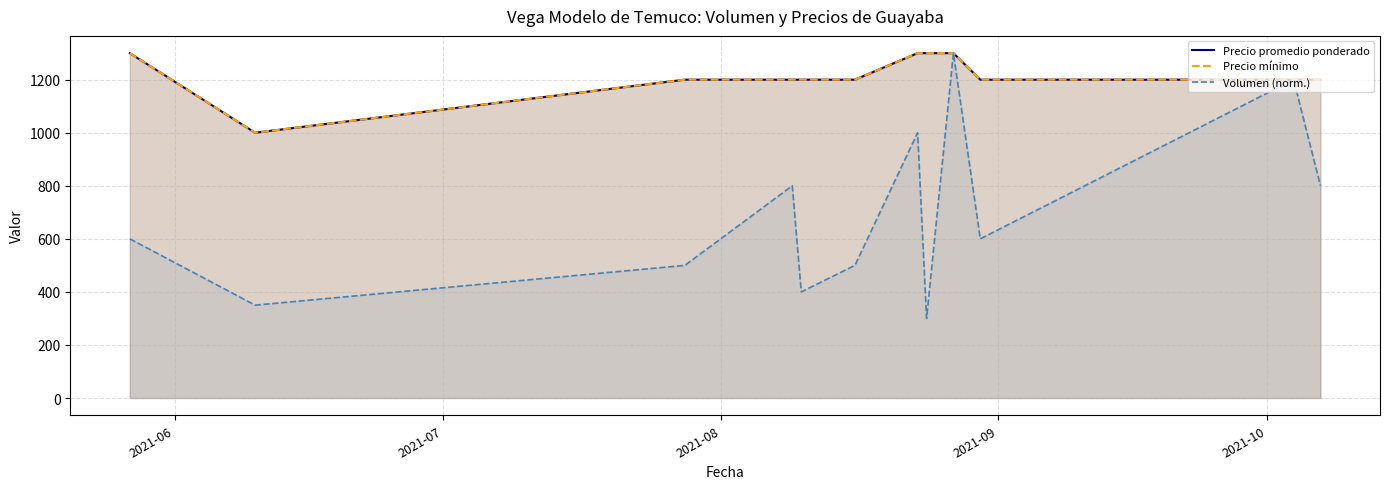

True or false: Precio promedio ponderado and Volumen (norm.) intersect in this chart.

False